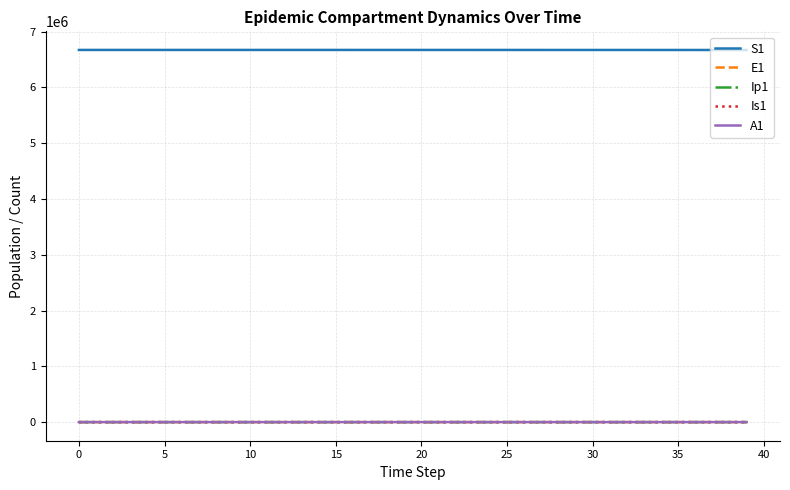

Which series has the largest total across all categories?

S1